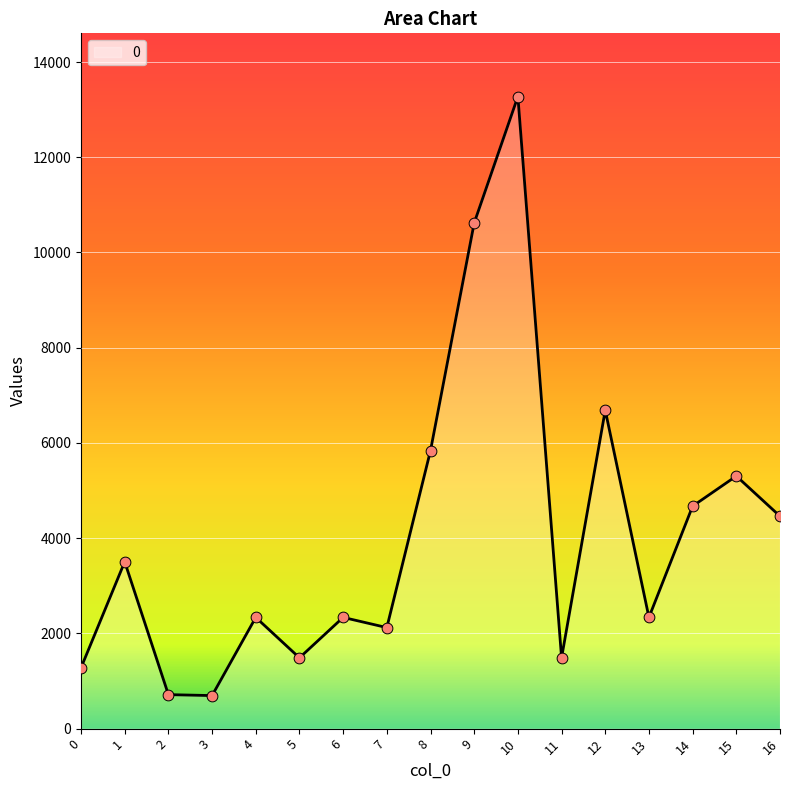

Between 9 and 4, which is larger?

9